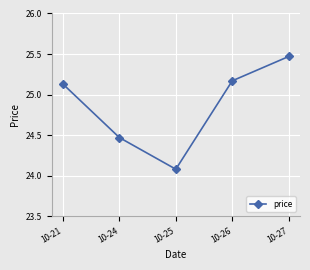

At which label does the data first exceed 25?

10-21